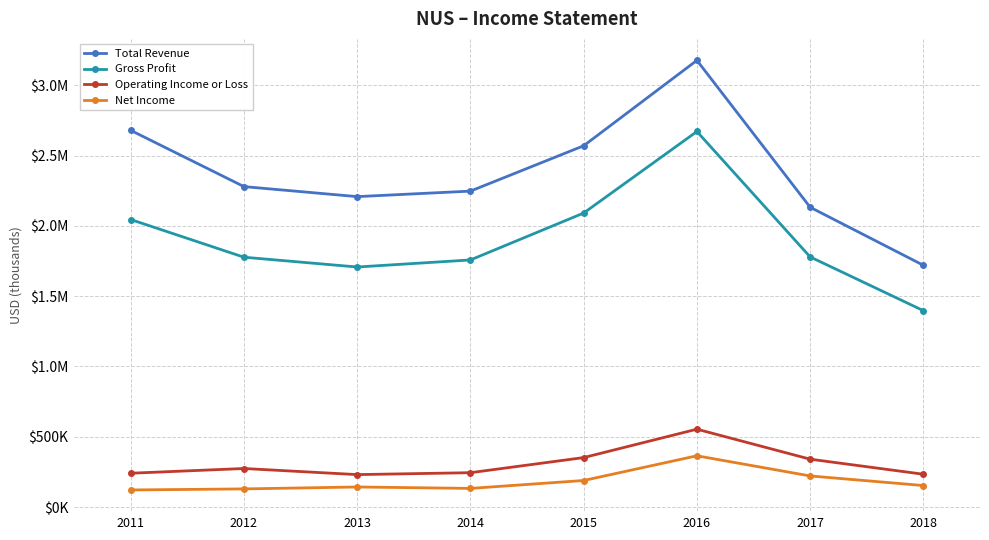

At how many categories does at least one series exceed 2301927?

3